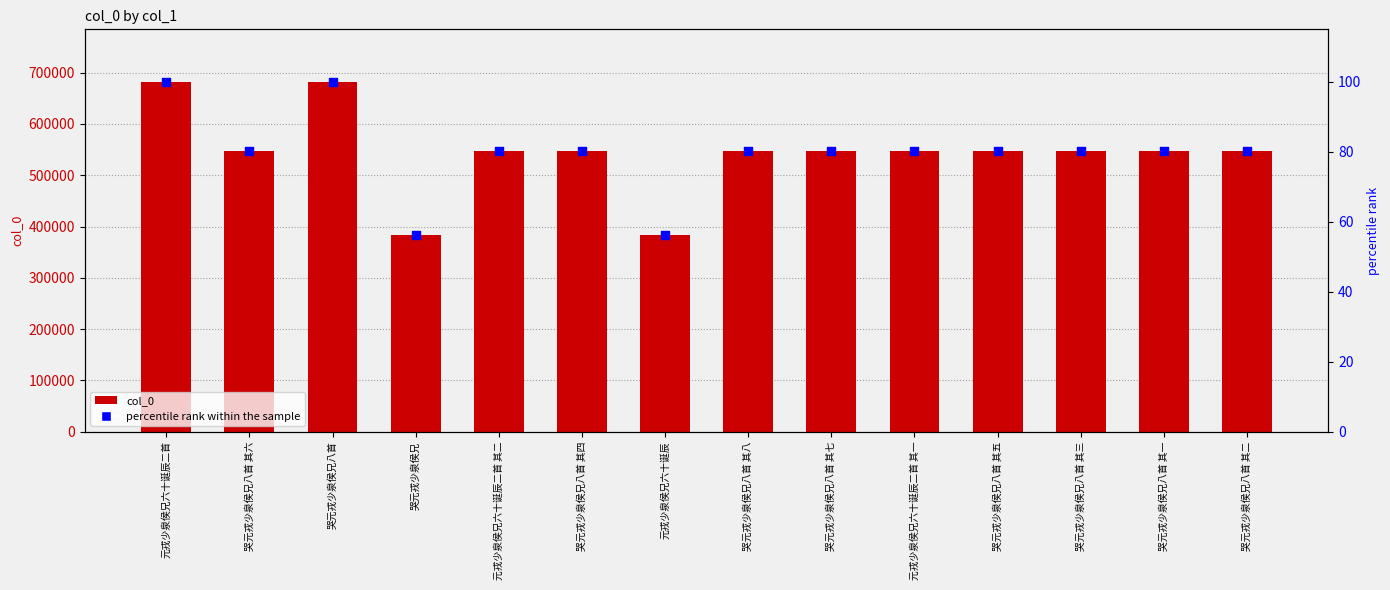

Which series contains the highest Y value?

col_0